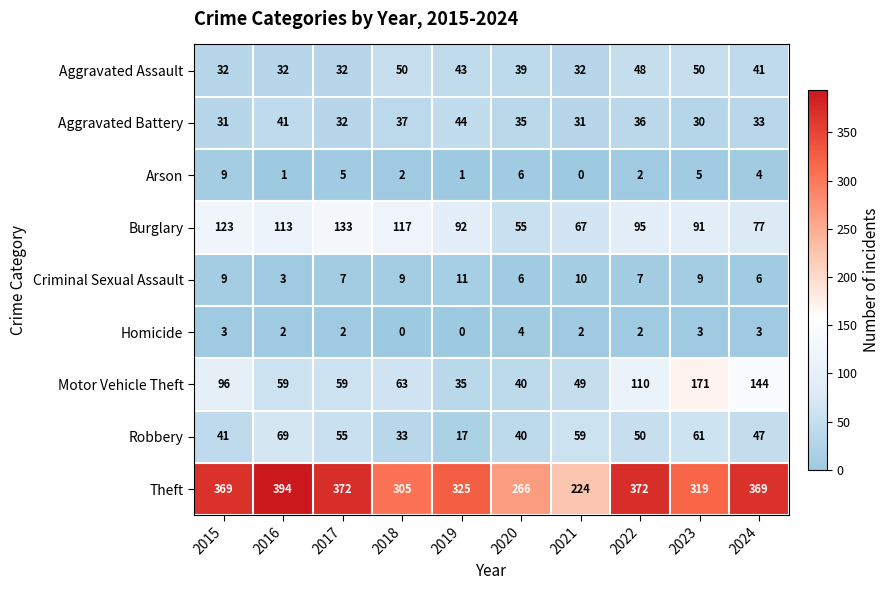

List the series in order of their peak value, highest first.

Theft, Motor Vehicle Theft, Burglary, Robbery, Aggravated Assault, Aggravated Battery, Criminal Sexual Assault, Arson, Homicide